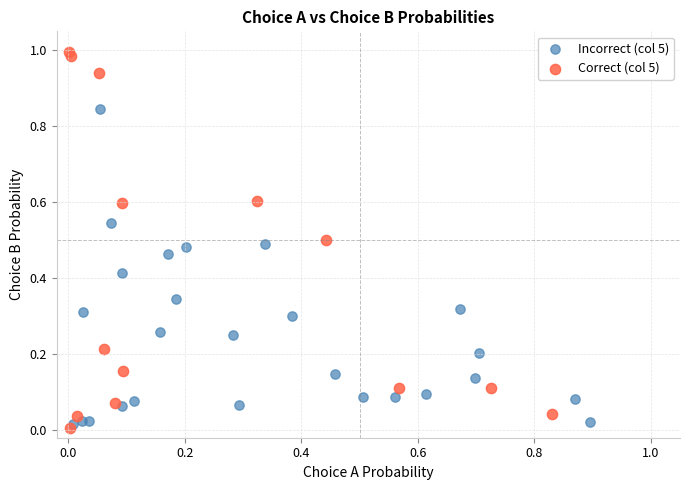

Which series reaches the minimum Y coordinate?

Correct (col 5)